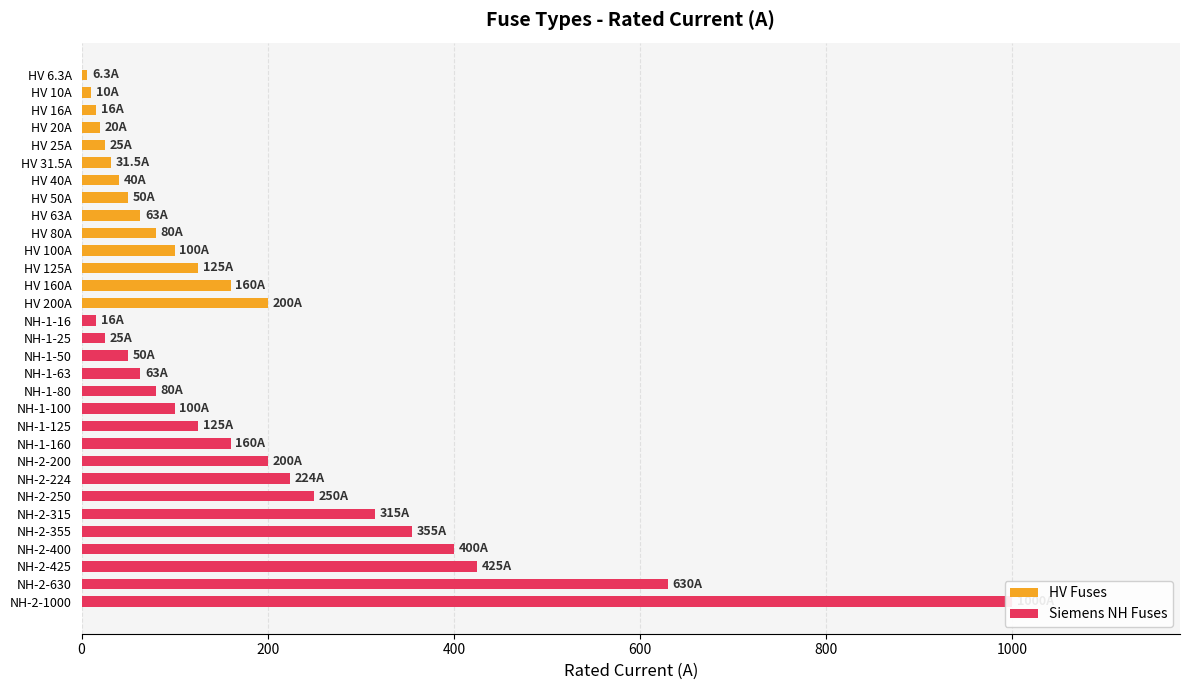

How many groups of bars are there?

31